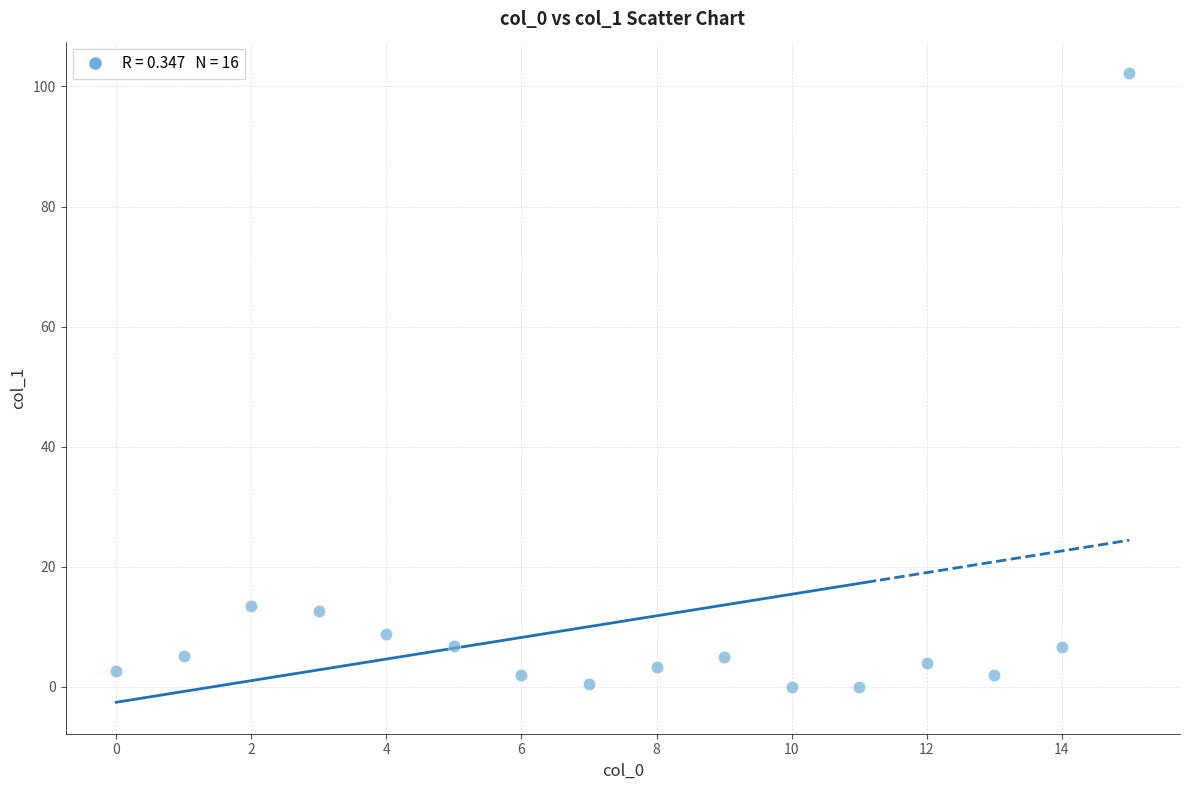

What is the range of Y values (max minus min)?

102.2